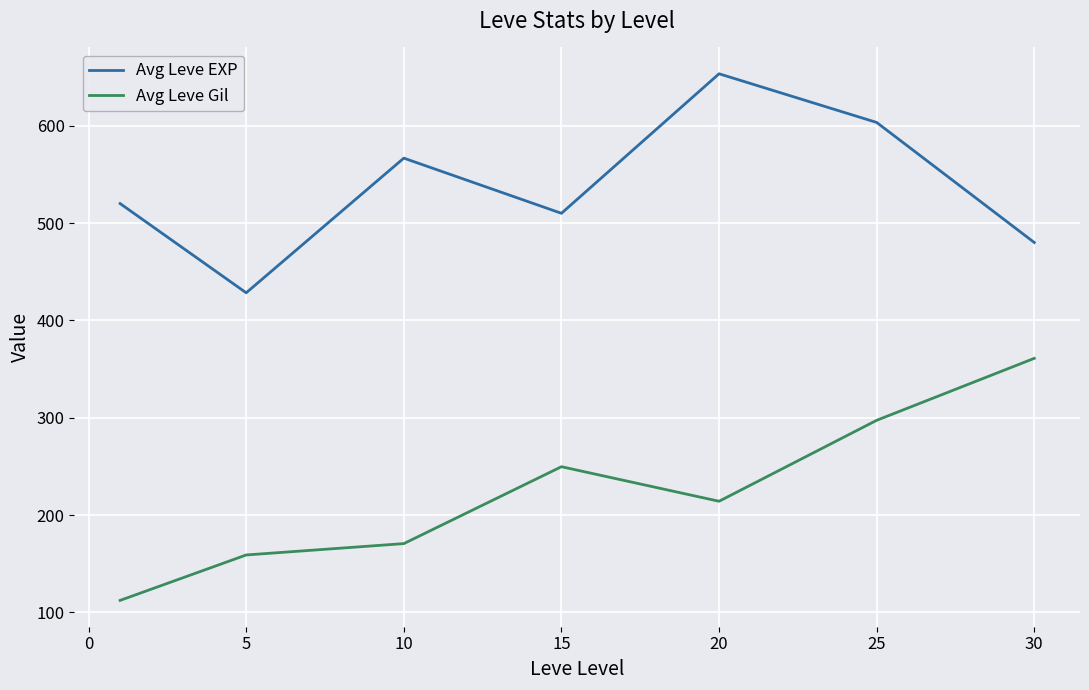

What is the difference between the maximum and second lowest values in the Avg Leve EXP series?

173.3